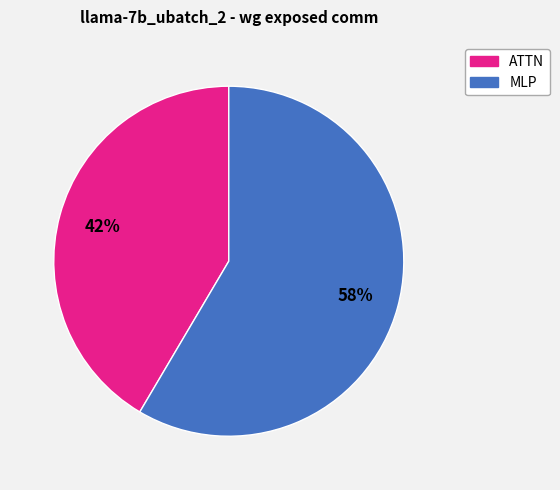

Is there any slice that represents more than half of the pie?

Yes